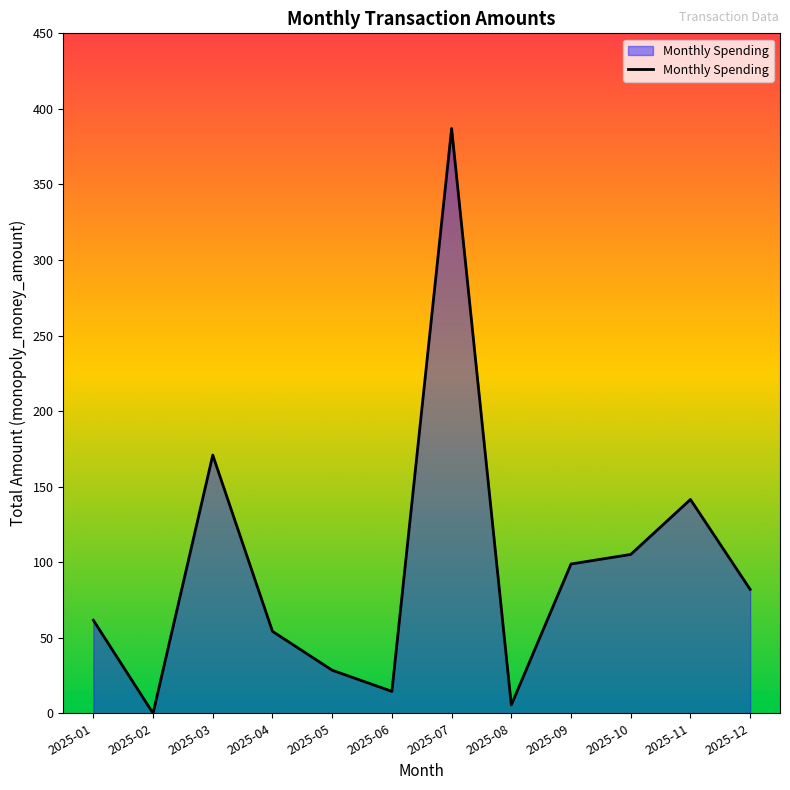

List the labels in order of value, smallest first.

2025-02, 2025-08, 2025-06, 2025-05, 2025-04, 2025-01, 2025-12, 2025-09, 2025-10, 2025-11, 2025-03, 2025-07